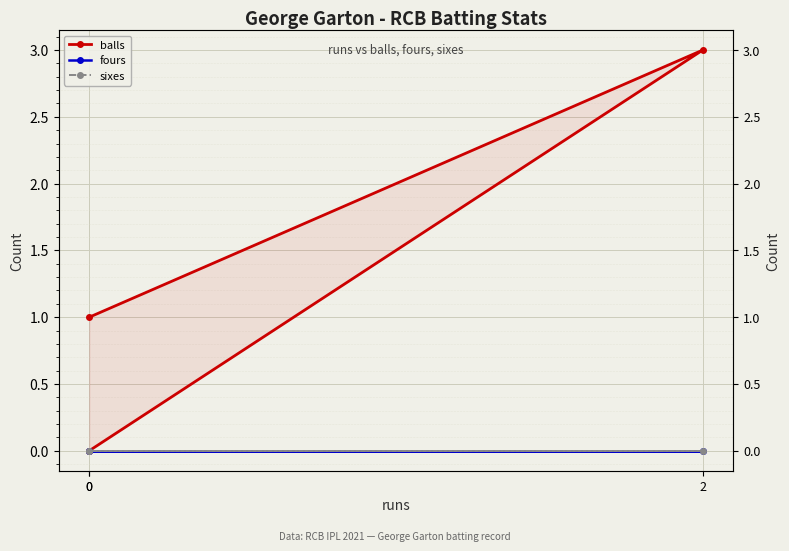

At which category is the sum across all series the highest?

2